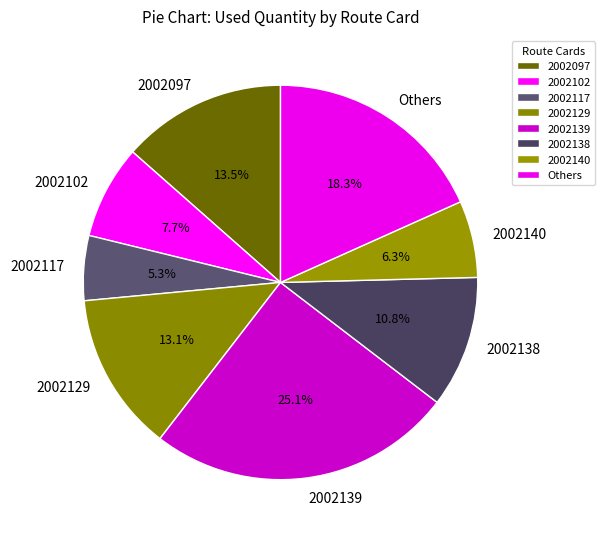

Do Others and 2002102 together represent more than half of the pie?

No